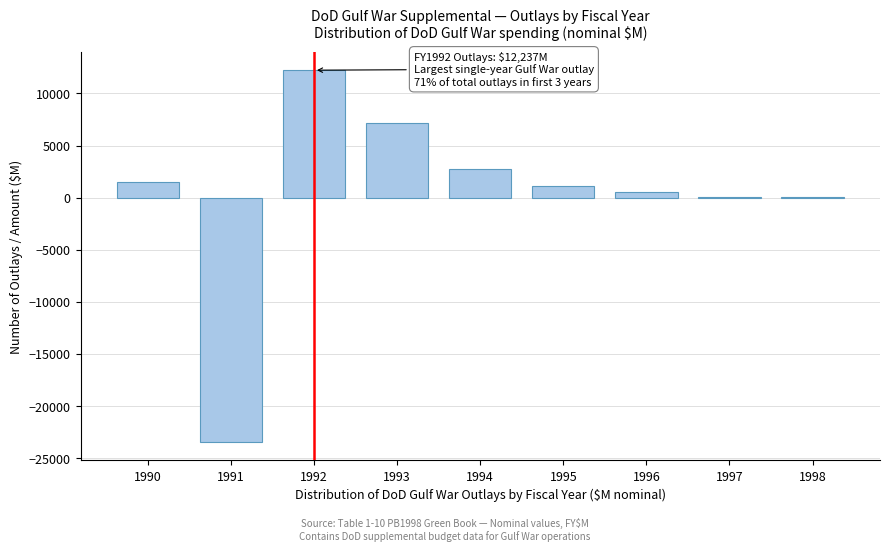

What is the sum of all values?

1939